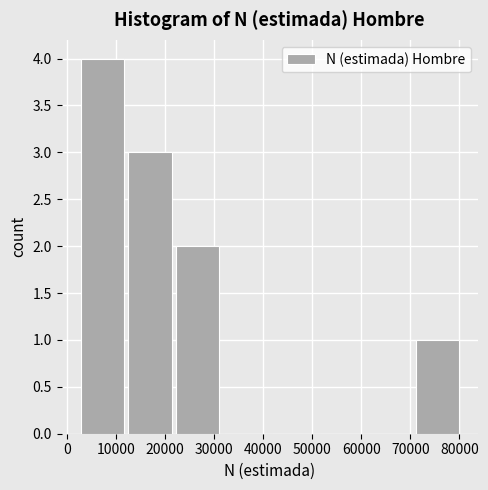

Reading left to right, list every bar in this chart as the range it spans on the x-axis followed by its height. Neither the bar edges nor the heights are printed on the chart, so give them approximately, as read against the axes.

3000 to 13000: 4
13000 to 22000: 3
22000 to 32000: 2
32000 to 42000: 0
42000 to 52000: 0
52000 to 61000: 0
61000 to 71000: 0
71000 to 81000: 1